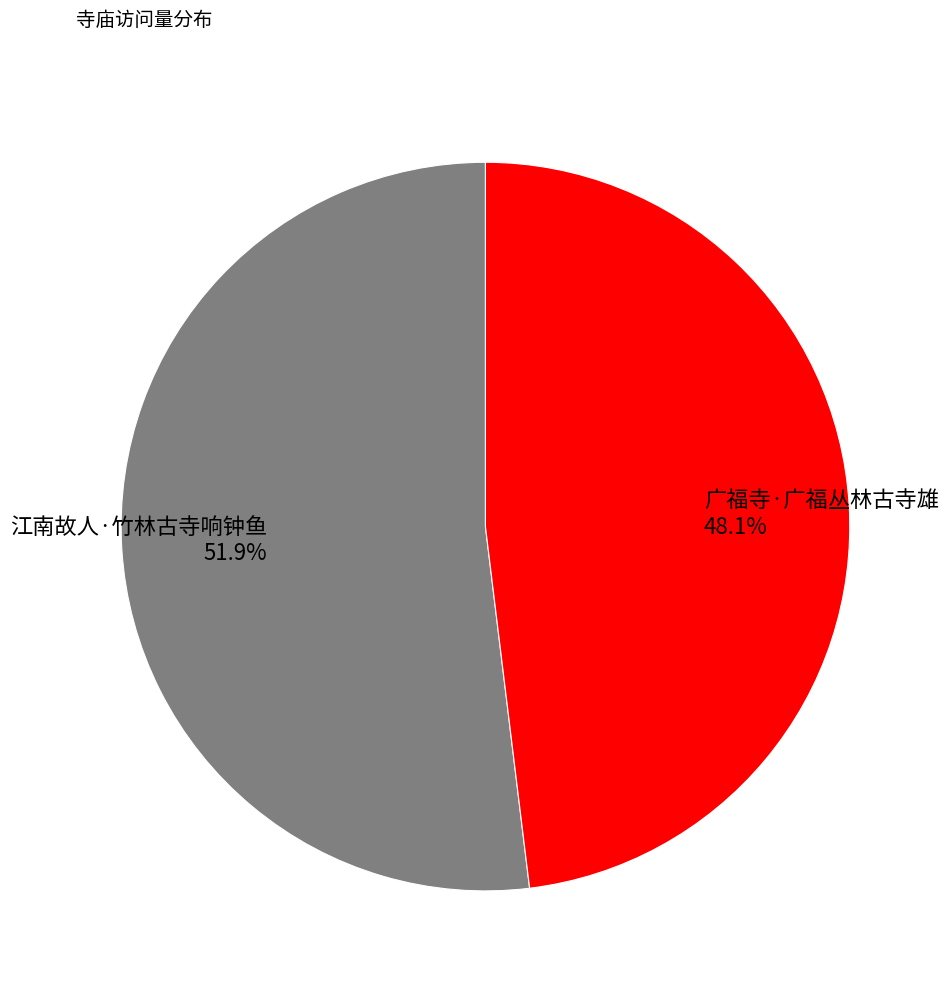

True or false: 江南故人·竹林古寺响钟鱼 accounts for 52% of the total.

True